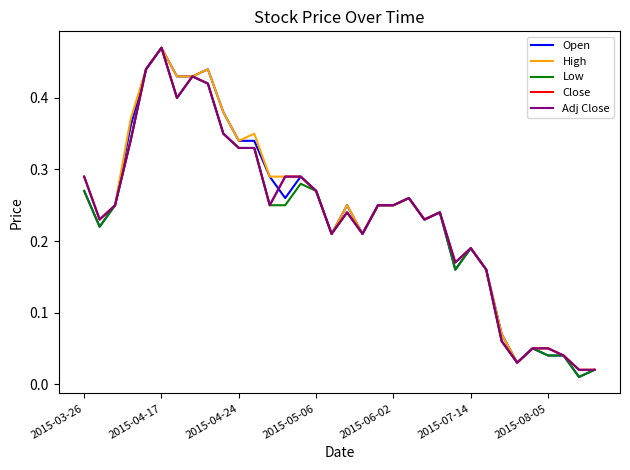

What is the difference between the second highest and minimum values in the Open series?

0.4